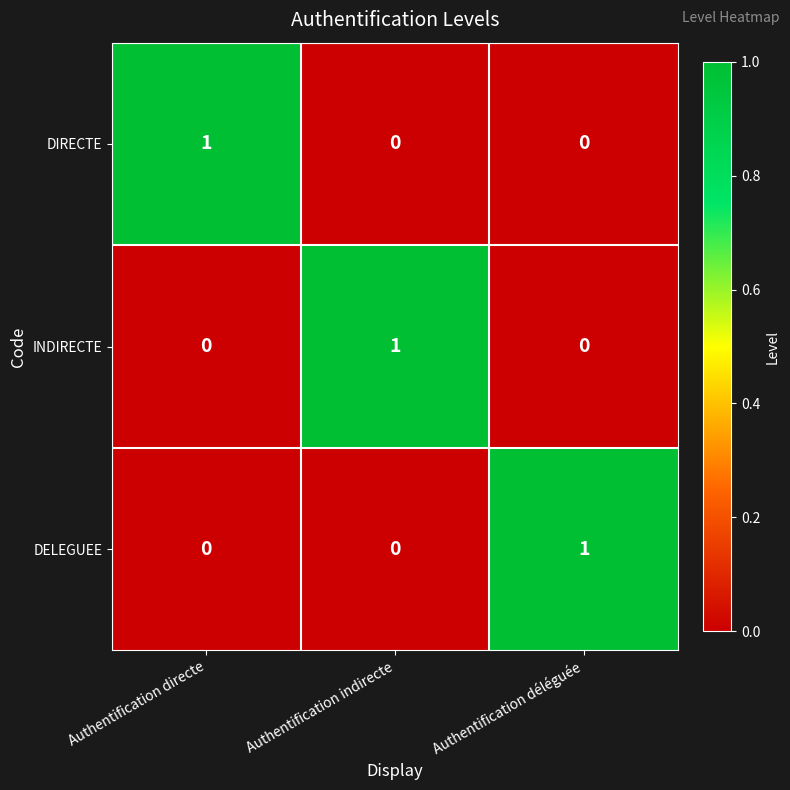

What is the total value across all series at Authentification indirecte?

1